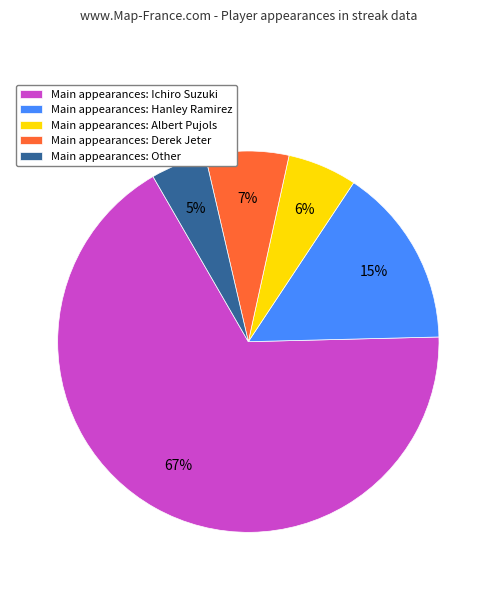

Which has a higher value, Main appearances: Ichiro Suzuki or Main appearances: Other?

Main appearances: Ichiro Suzuki